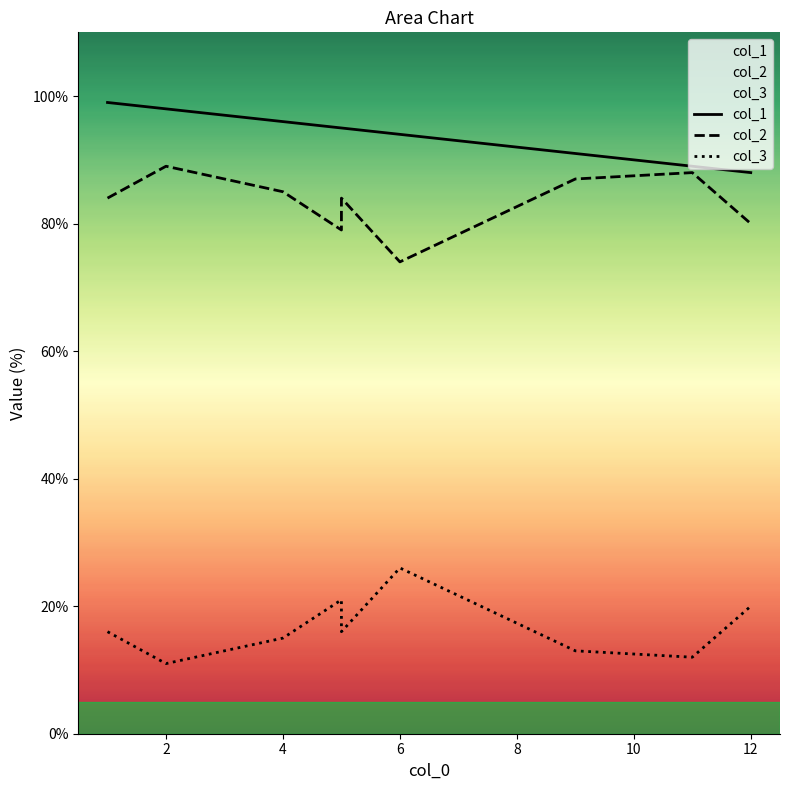

What is the difference between the col_3 values at 9 and 11?

1